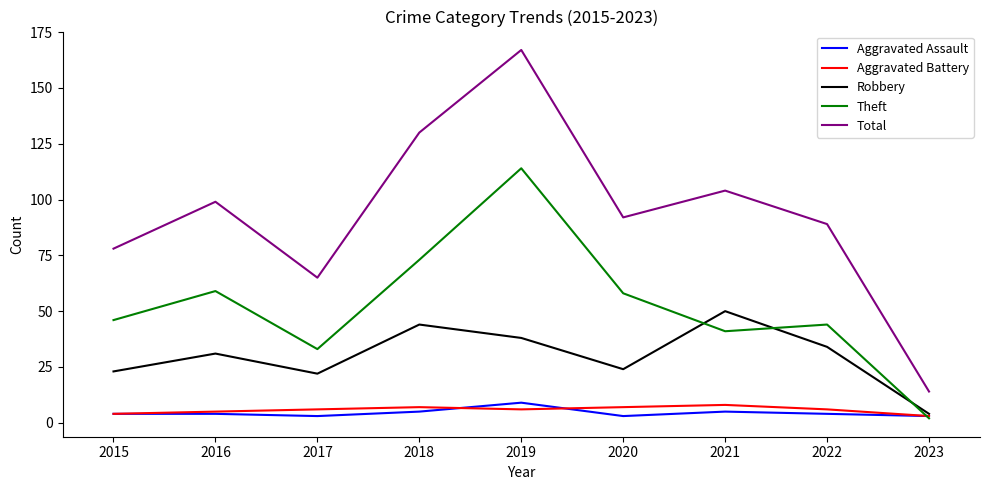

Which category has the highest value in the Theft series?

2019